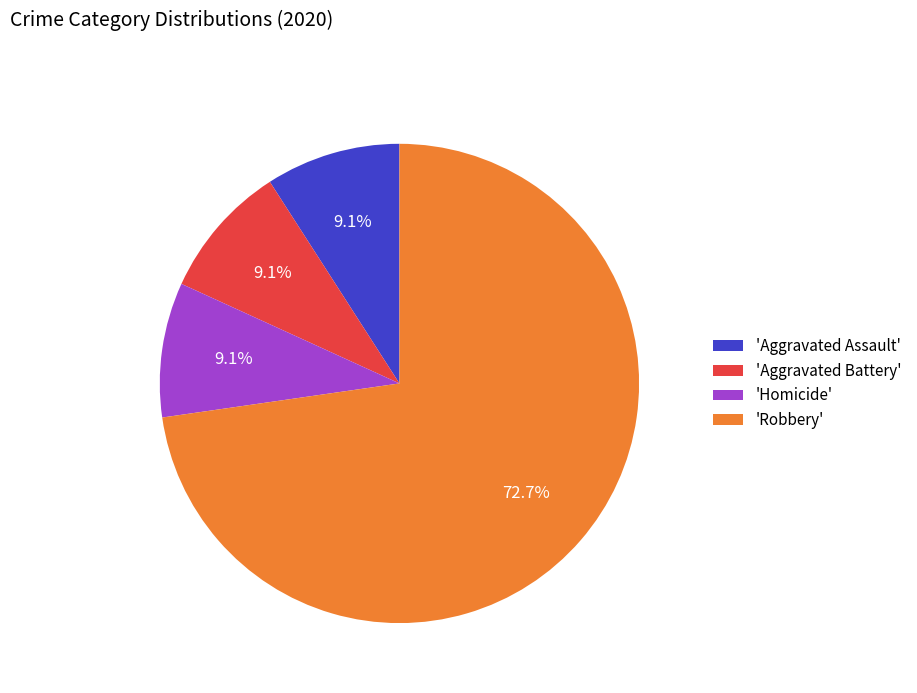

Which category has the biggest portion of the pie?

'Robbery'